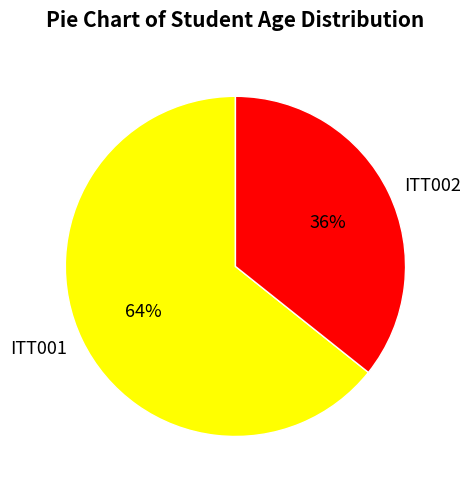

Which category has the biggest portion of the pie?

ITT001